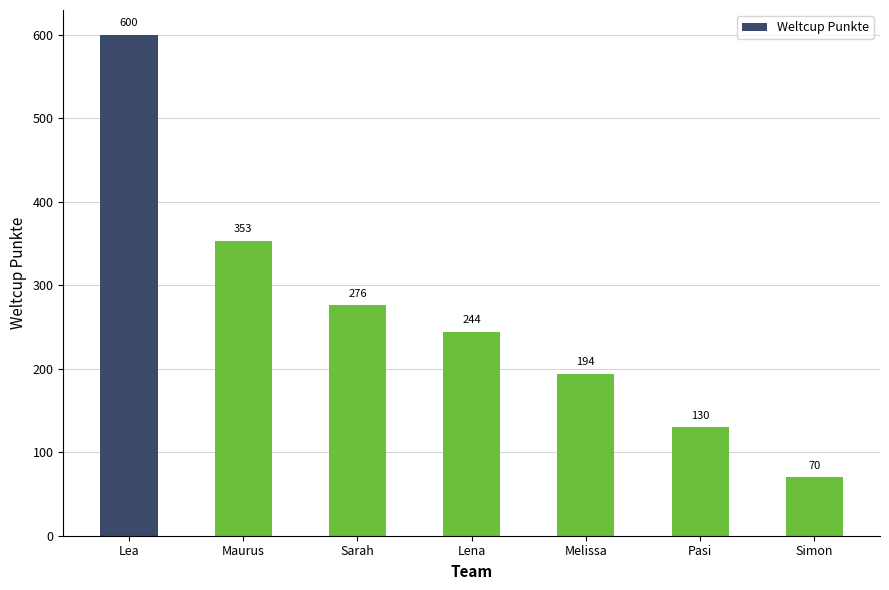

What is the sum of the values at Lena and Pasi?

374